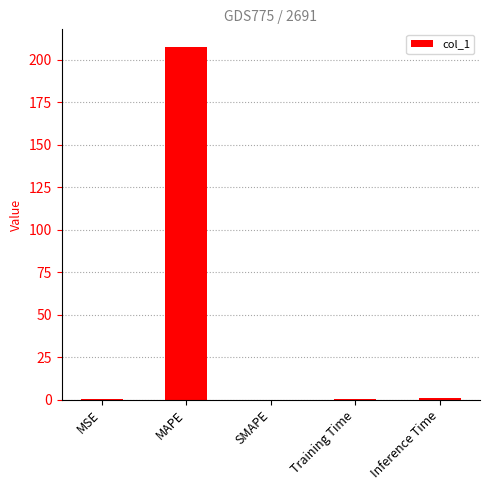

What is the sum of all values?

208.9